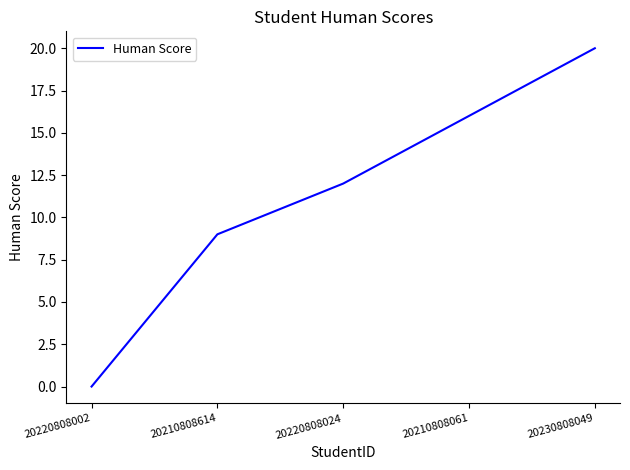

Rank the categories by value from highest to lowest.

20230808049, 20210808061, 20220808024, 20210808614, 20220808002